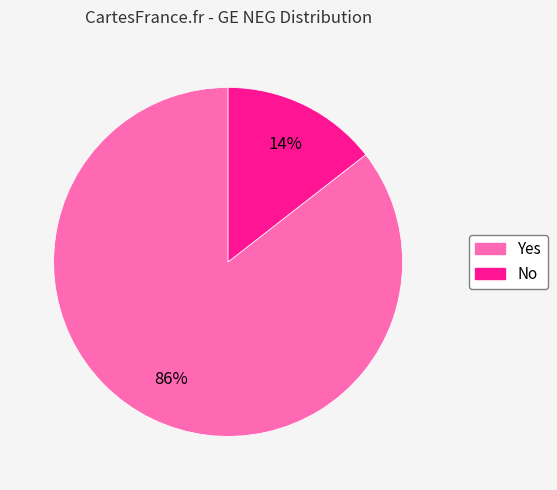

Is it true that No is 14% of the pie?

True